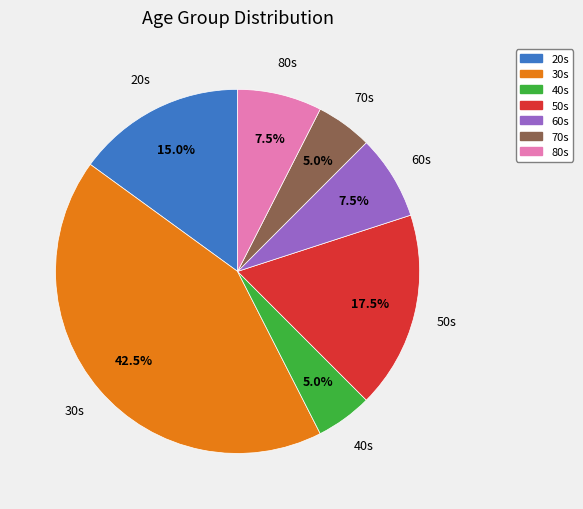

Which category has the biggest portion of the pie?

30s